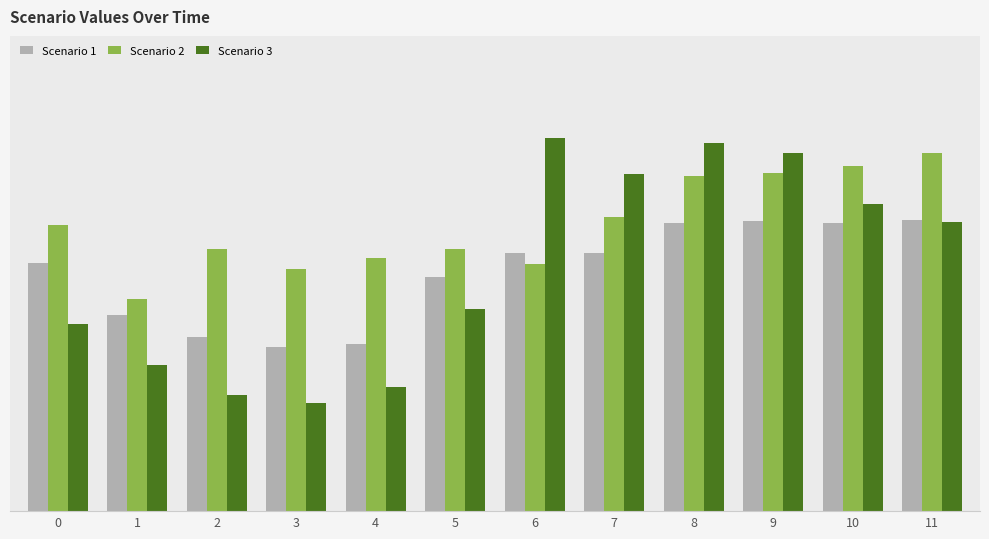

What are all the series names shown in the legend?

Scenario 1, Scenario 2, Scenario 3